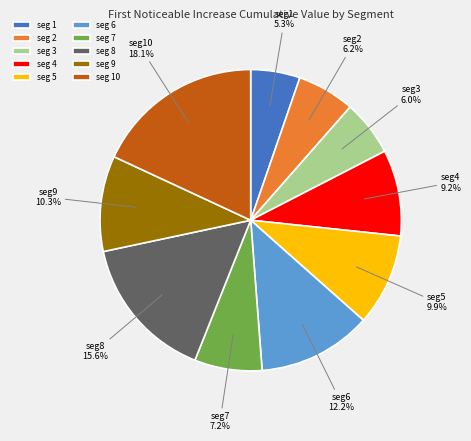

Is there a majority slice in this chart?

No